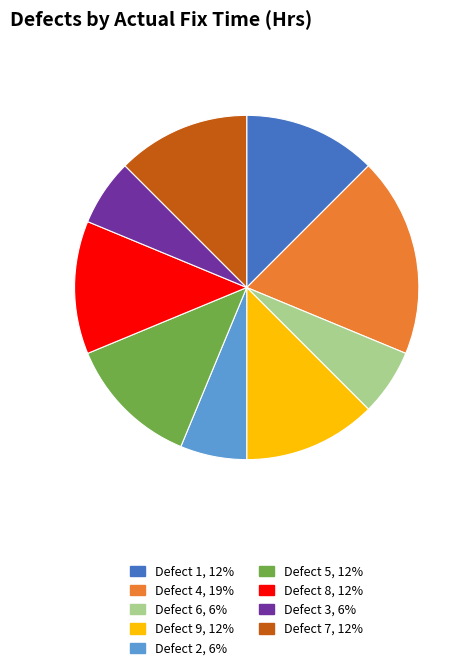

Between Defect 9 and Defect 4, which is larger?

Defect 4